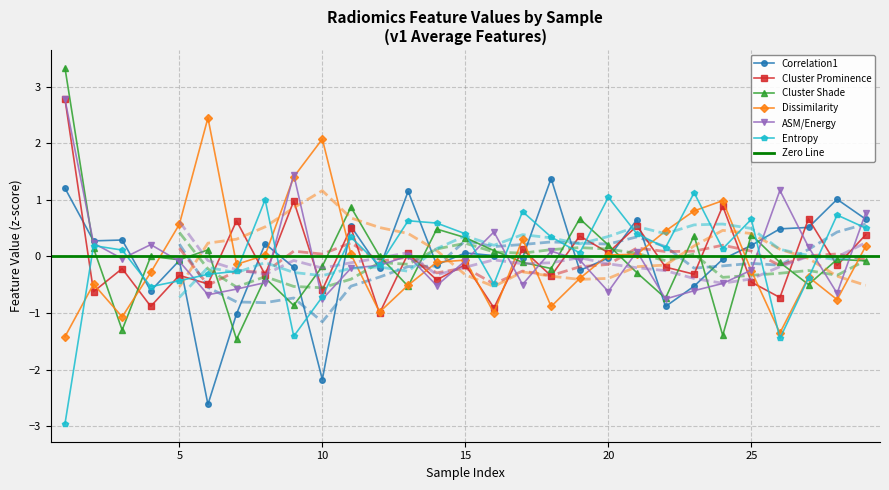

What value does the v1_Cluster.Shade_average series have at 17?

-0.1